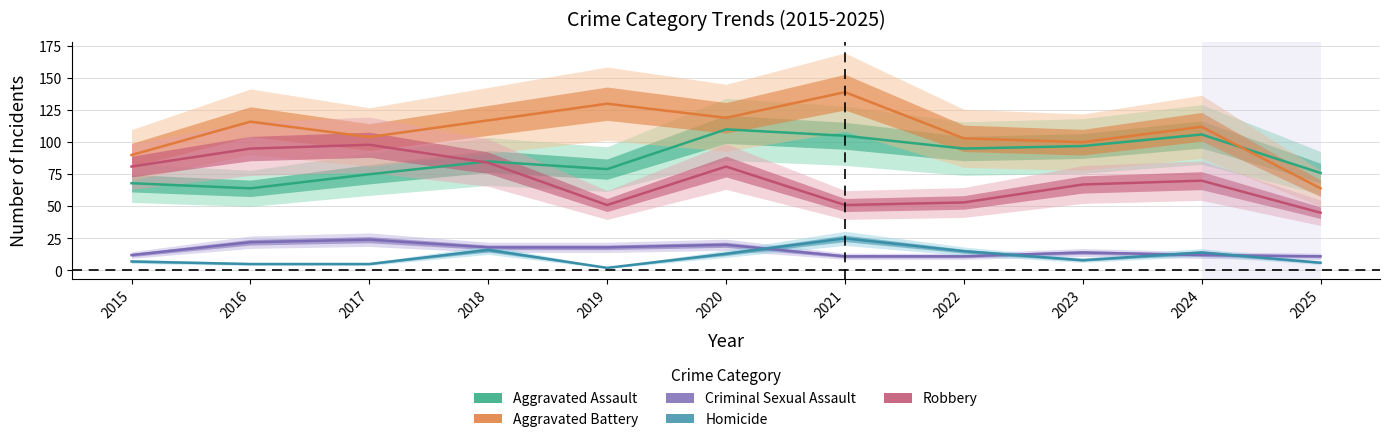

Where does the Robbery series first go above 70?

2015